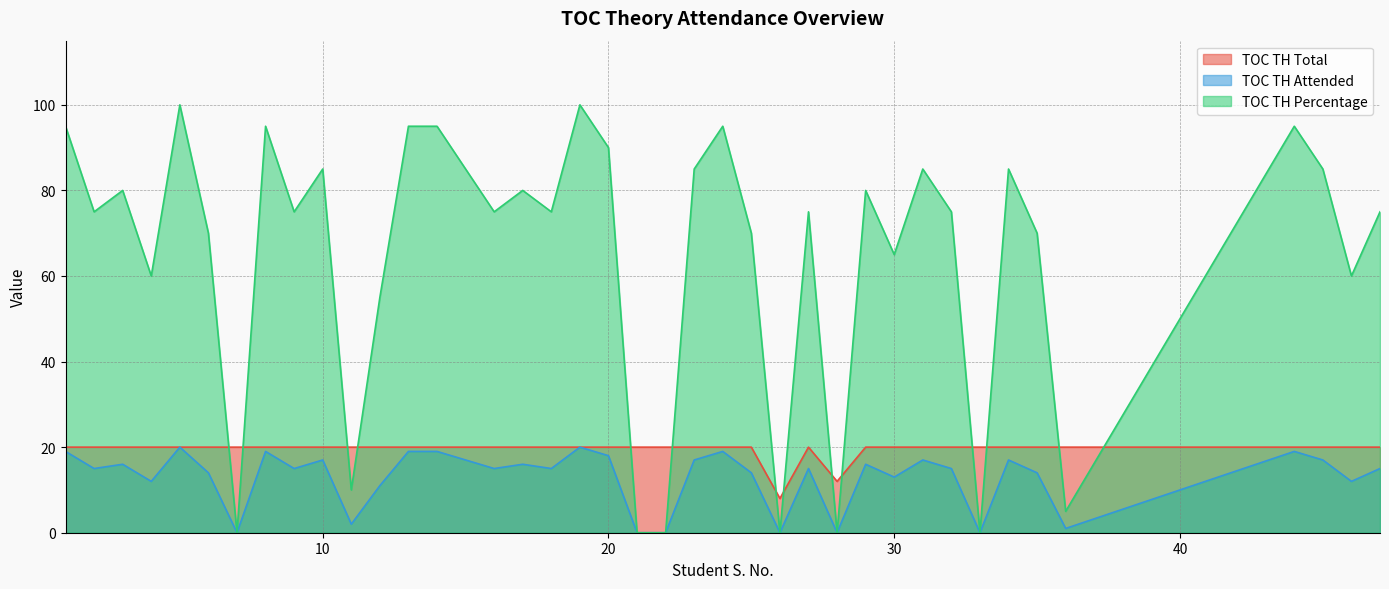

Is it true that TOC TH Attended equals 24 at 10?

False